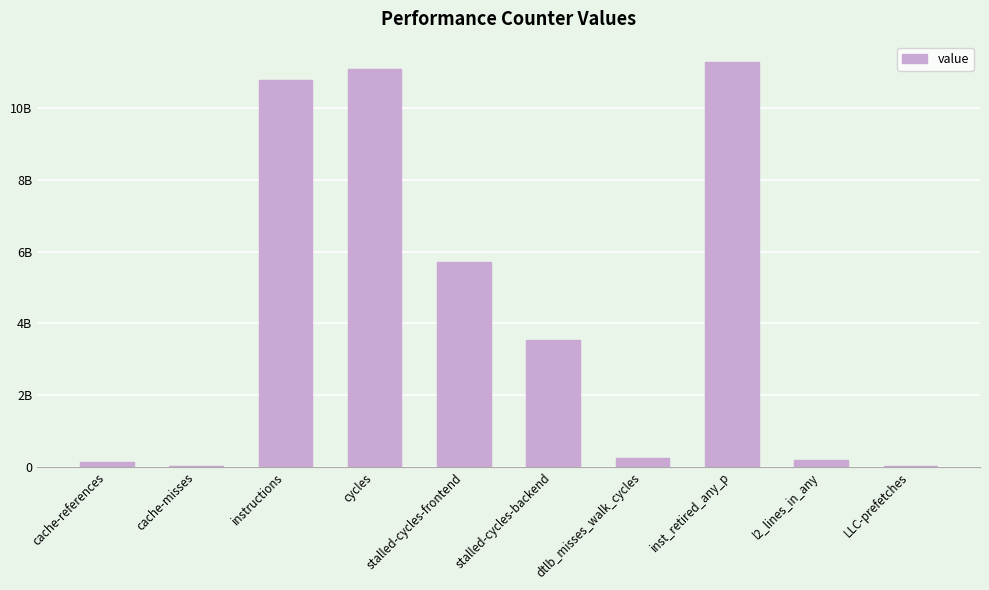

Are the bars horizontal?

No